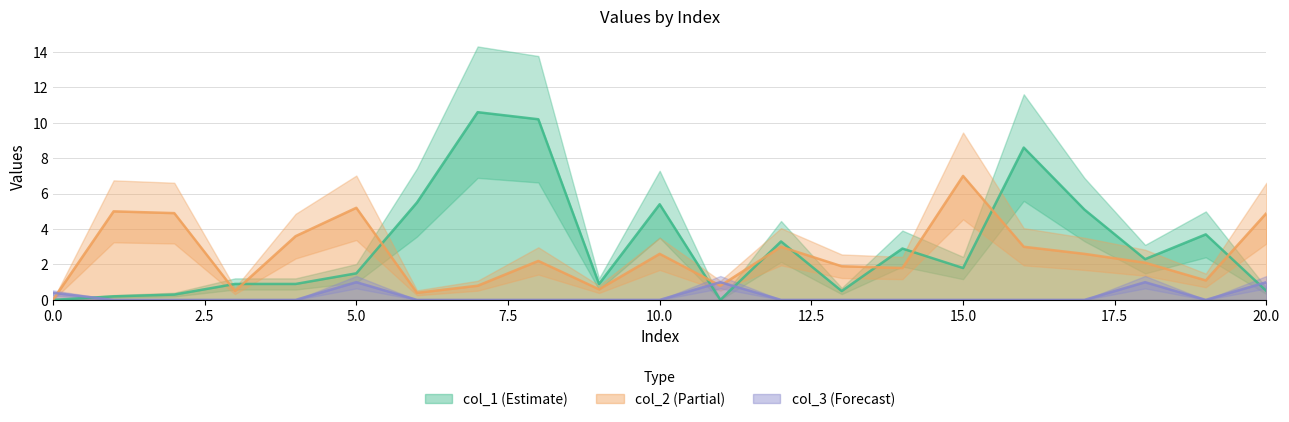

What are all the series names shown in the legend?

col_1, col_2, col_3